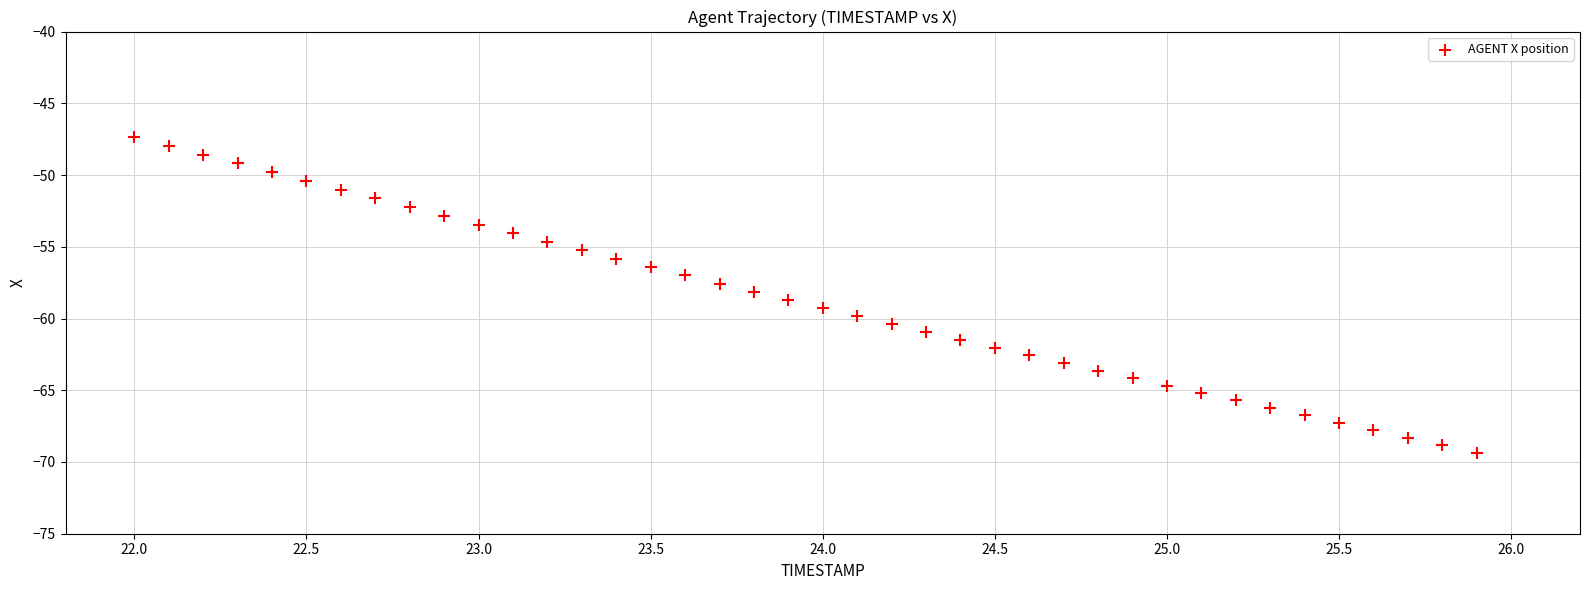

What is the range of Y values (max minus min)?

22.0